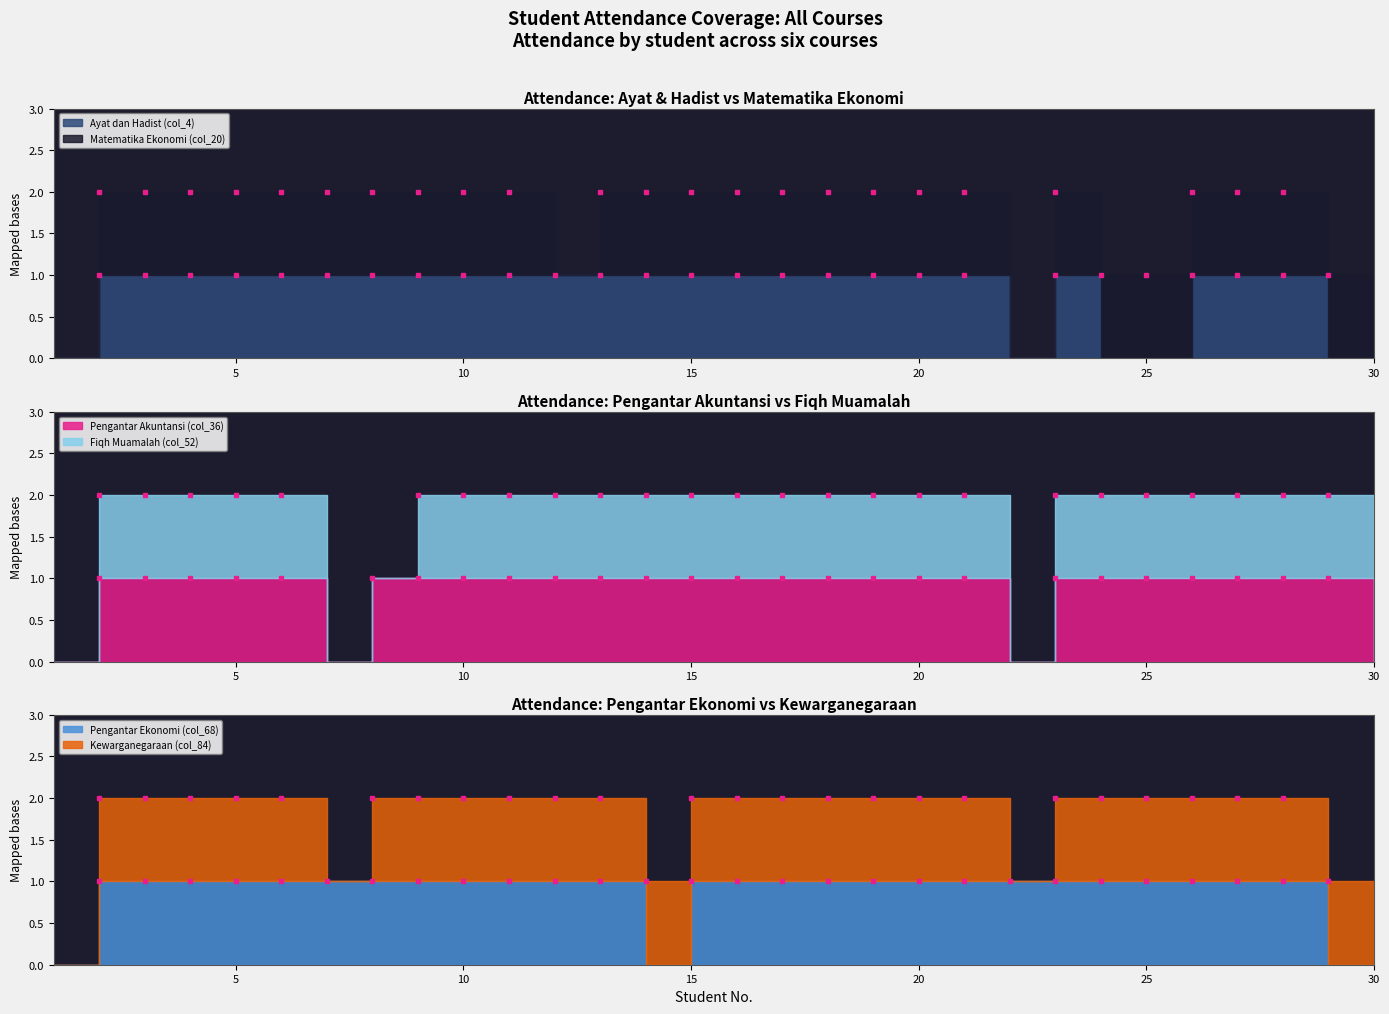

At which label does Matematika Ekonomi (col_20) reach its peak?

2